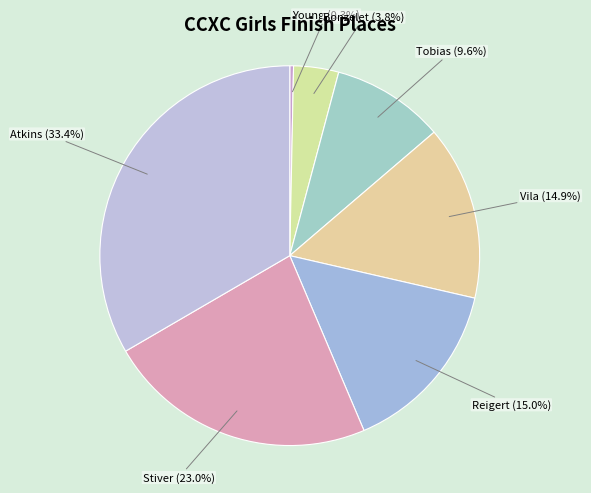

How many slices are in this pie chart?

7